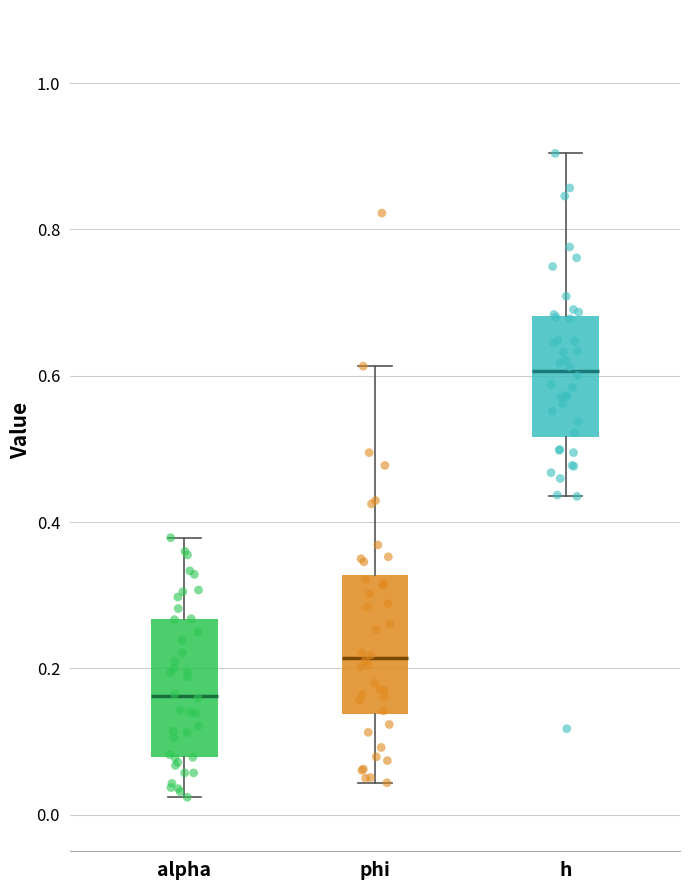

Reading left to right, transcribe this box plot: for each box, give where its median line is, the range the box spans, and where its two whiskers end, as read against the y-axis. The values are not printed on the chart, so give them approximately, as read against the axis.

alpha: median 0.16, box 0.08 to 0.26, whiskers 0.02 to 0.38
phi: median 0.22, box 0.14 to 0.32, whiskers 0.04 to 0.62
h: median 0.60, box 0.52 to 0.68, whiskers 0.44 to 0.90